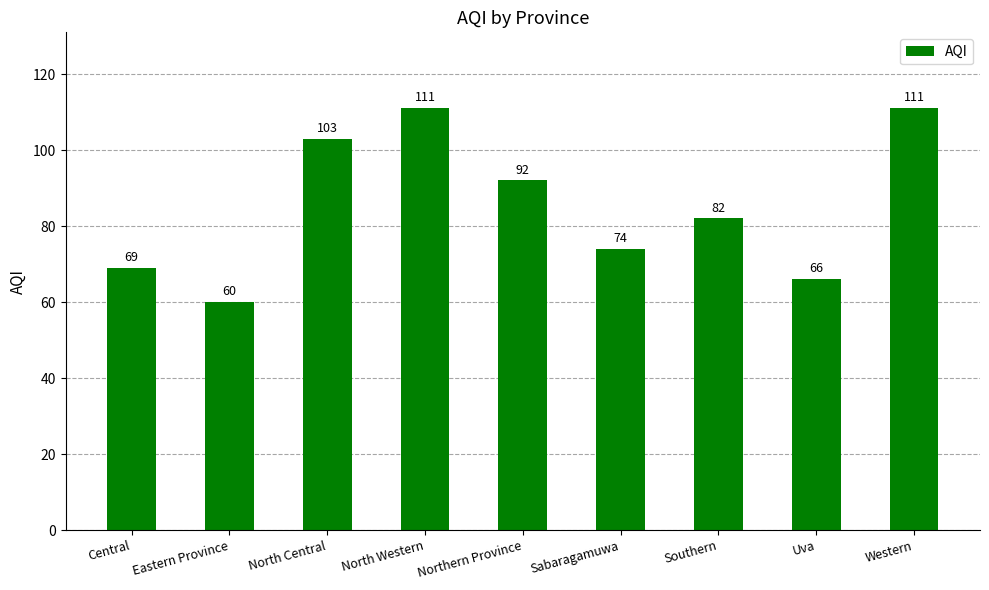

What is the sum of the values at North Western and Southern?

193